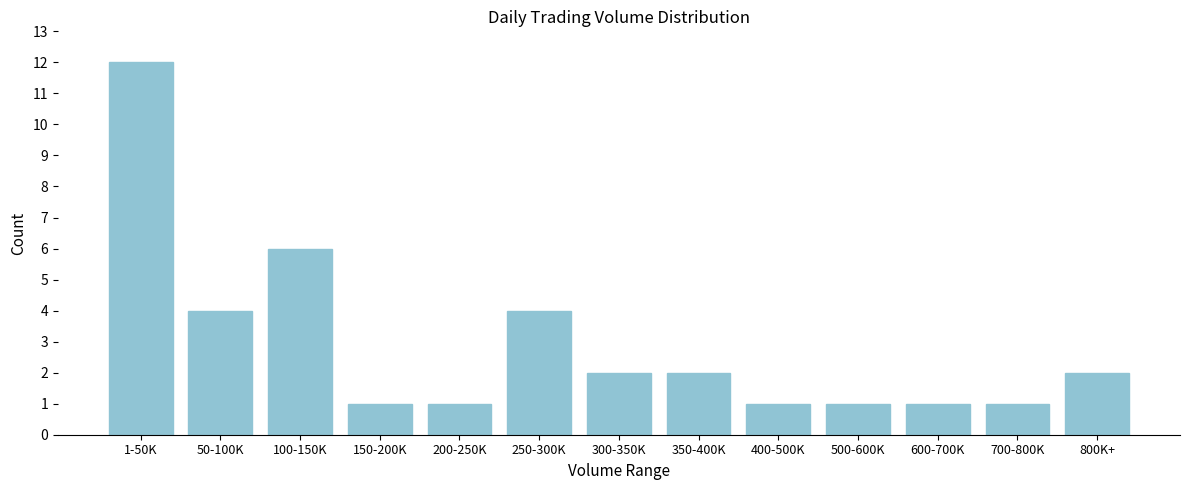

Reading left to right, extract all data points from this chart.

1-50K=12	50-100K=4	100-150K=6	150-200K=1	200-250K=1	250-300K=4	300-350K=2	350-400K=2	400-500K=1	500-600K=1	600-700K=1	700-800K=1	800K+=2